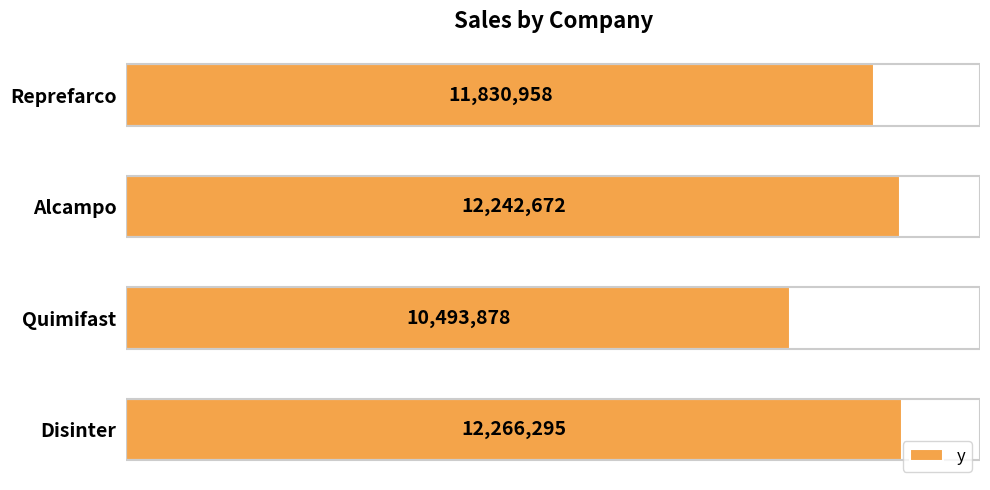

Read the value at Reprefarco, to the nearest 50.

11830950